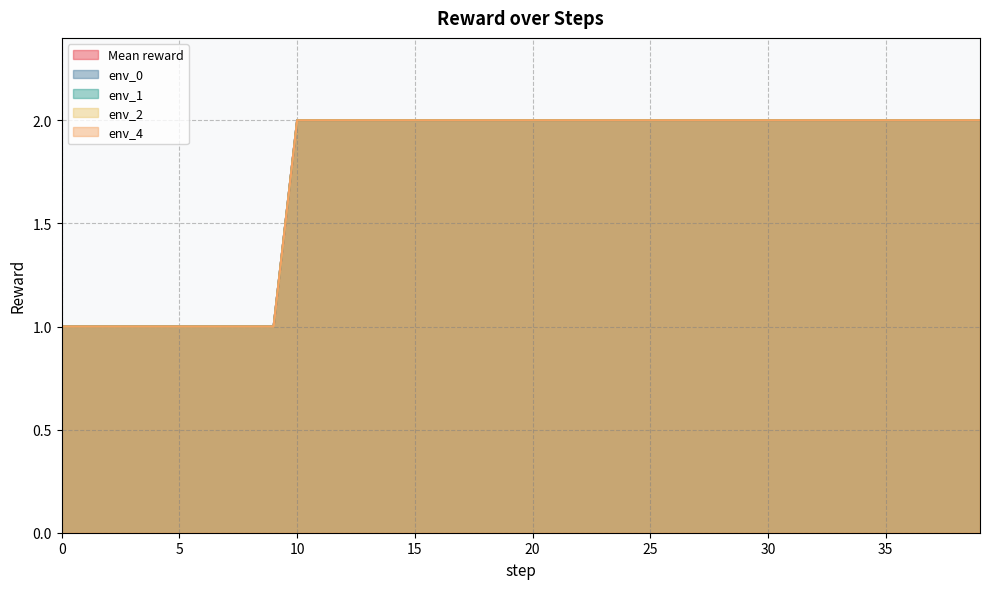

Does the chart display data point markers on the line(s)?

No